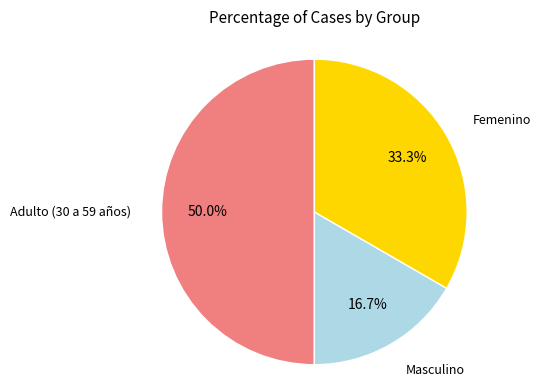

Count the number of slices in the pie.

3